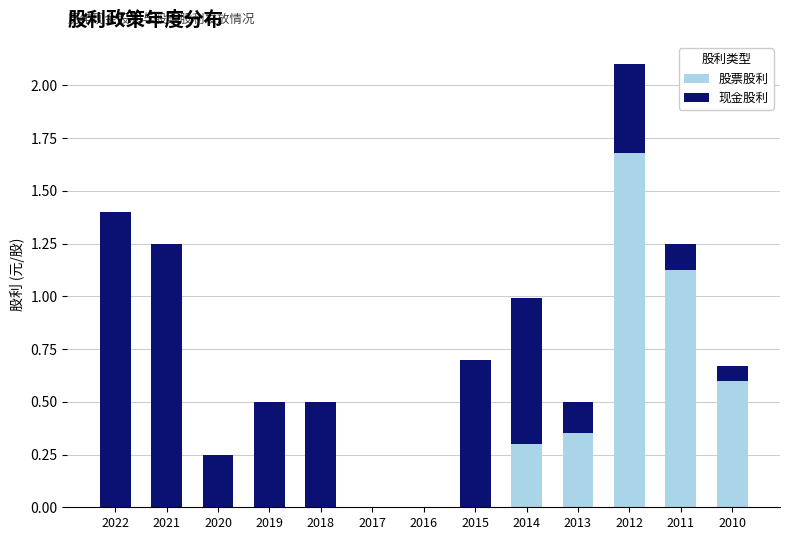

Are the bars grouped side by side (vs. stacked)?

No